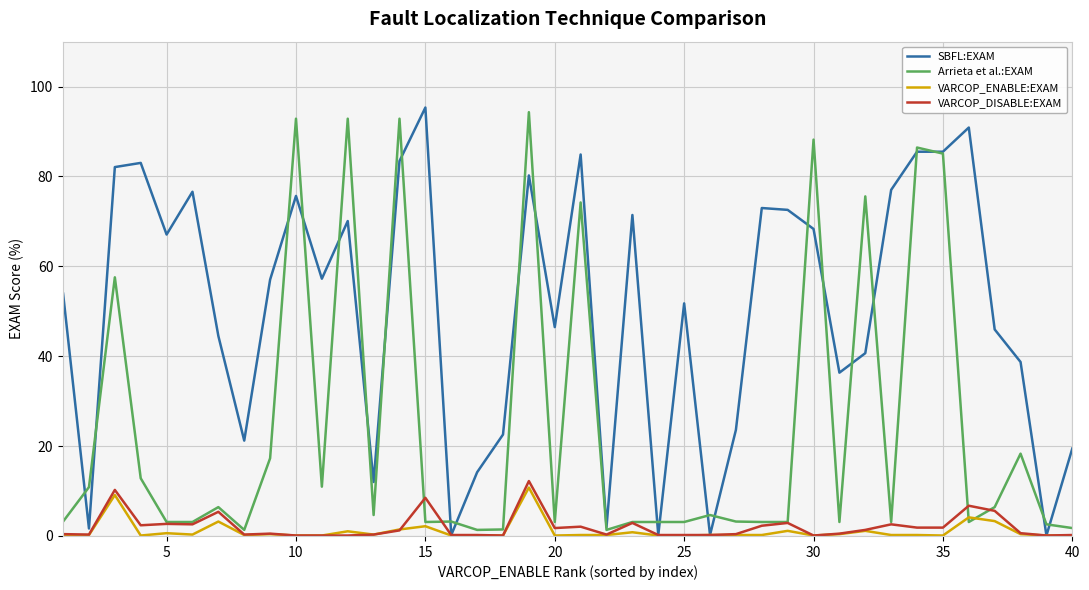

Which series has the largest total across all categories?

SBFL:EXAM